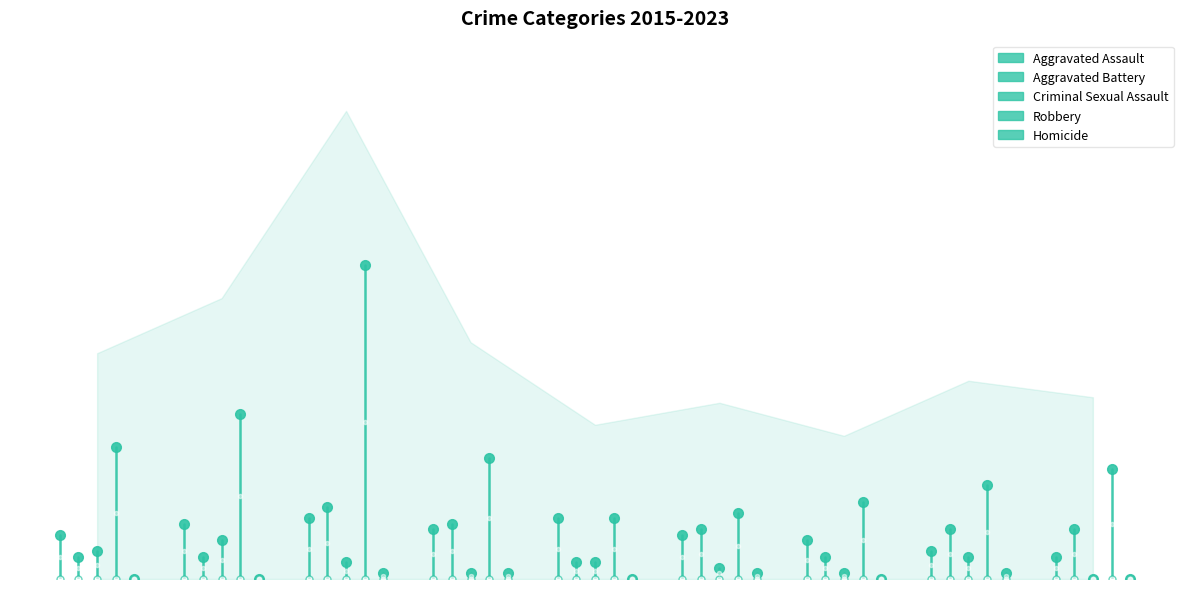

What is the sum of the Criminal Sexual Assault values at 2015 and 2016?

5